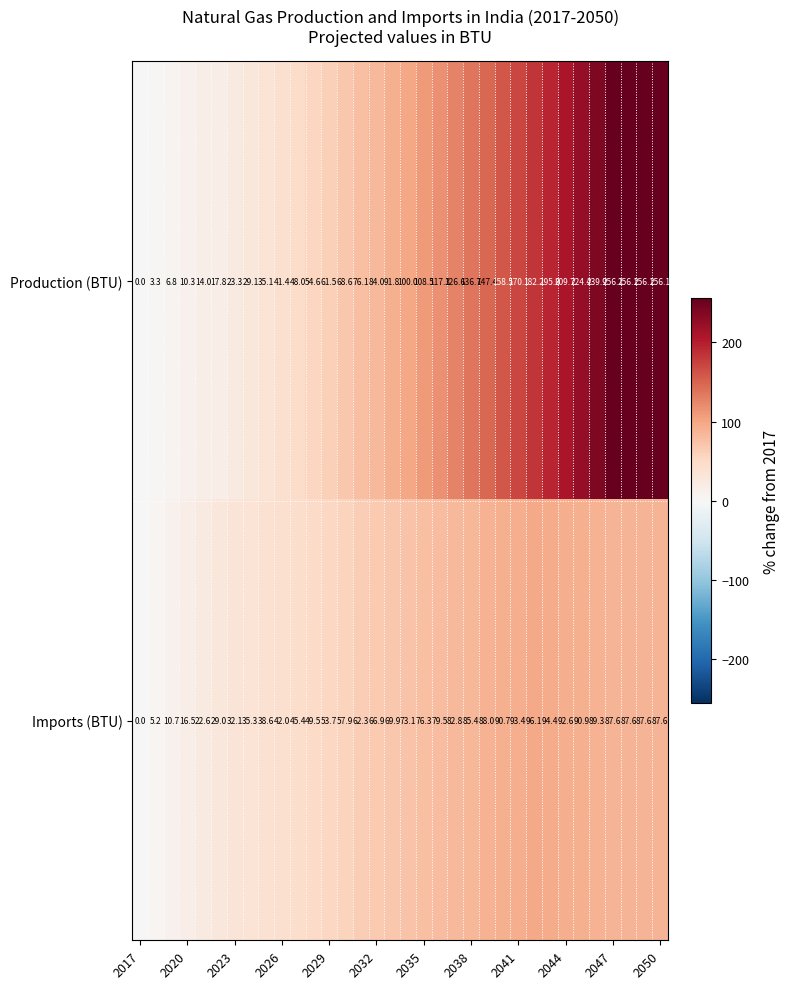

Which series has the largest total across all categories?

Production (BTU)